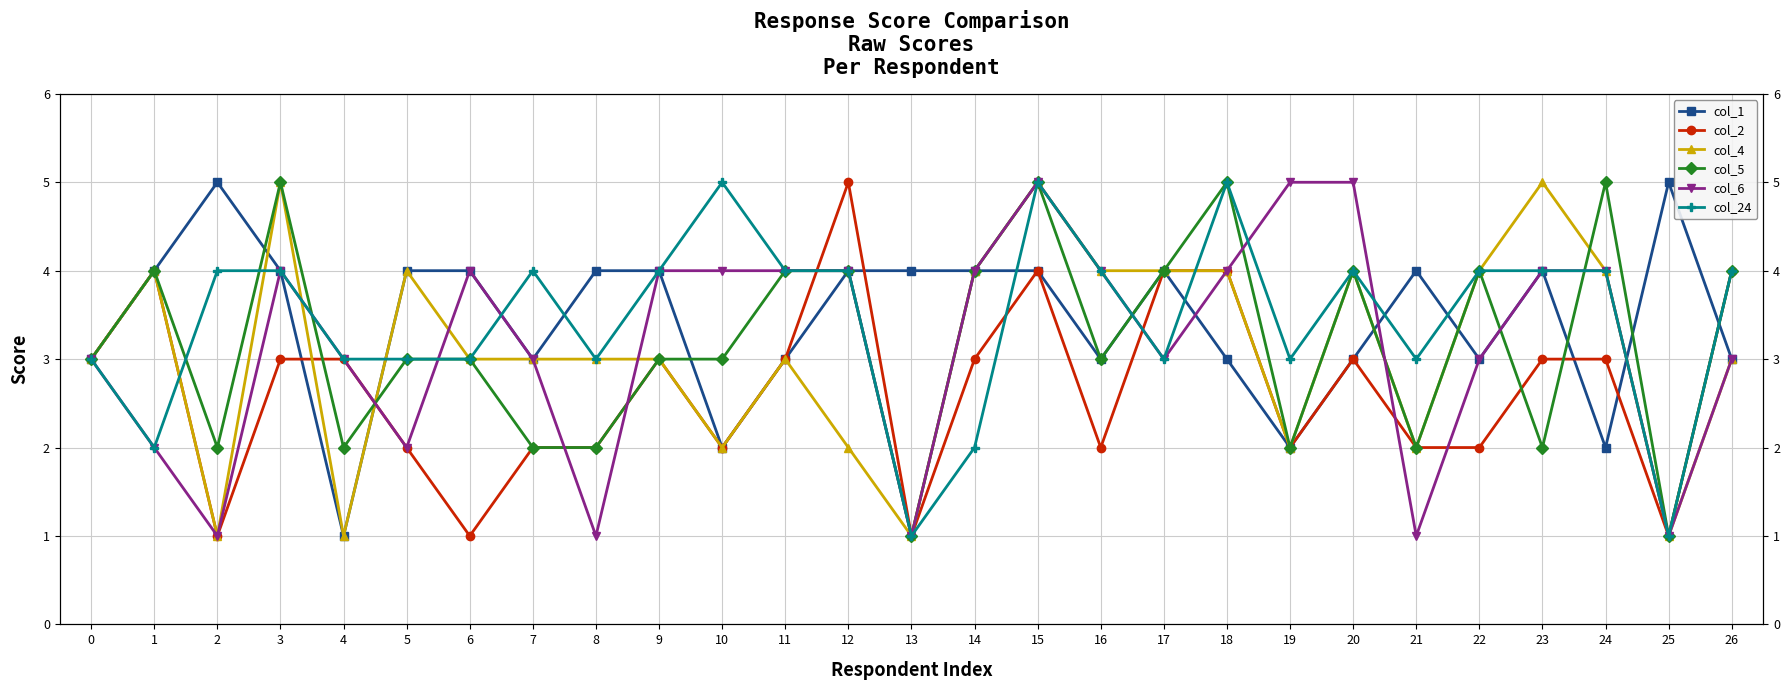

Read the col_1 value at 11.

3